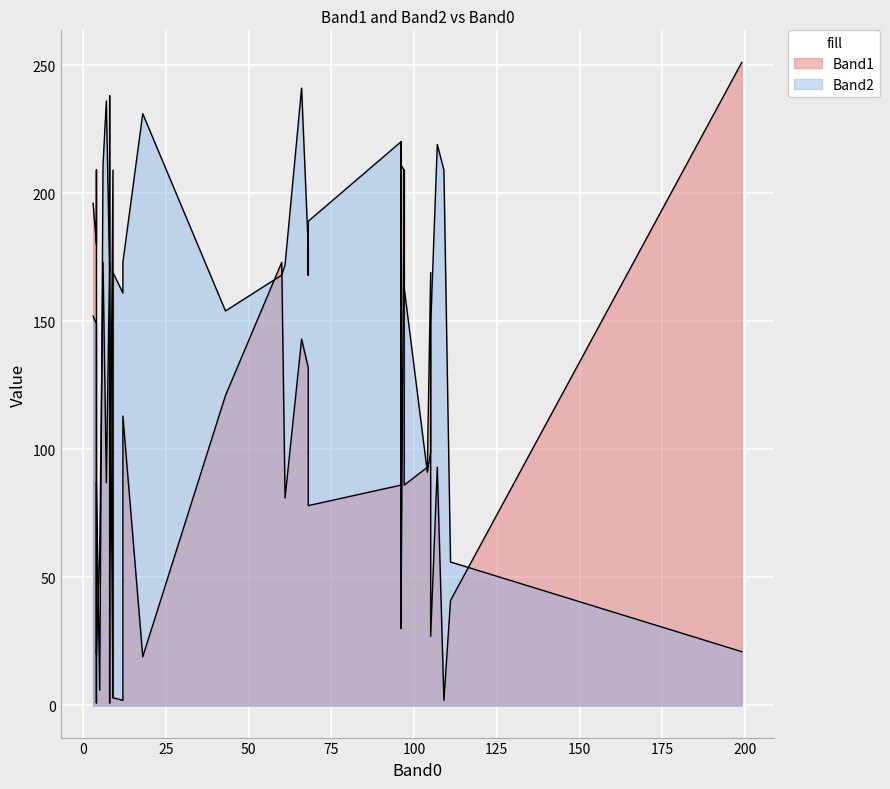

True or false: Band1 has more than 1 interior local peaks.

True